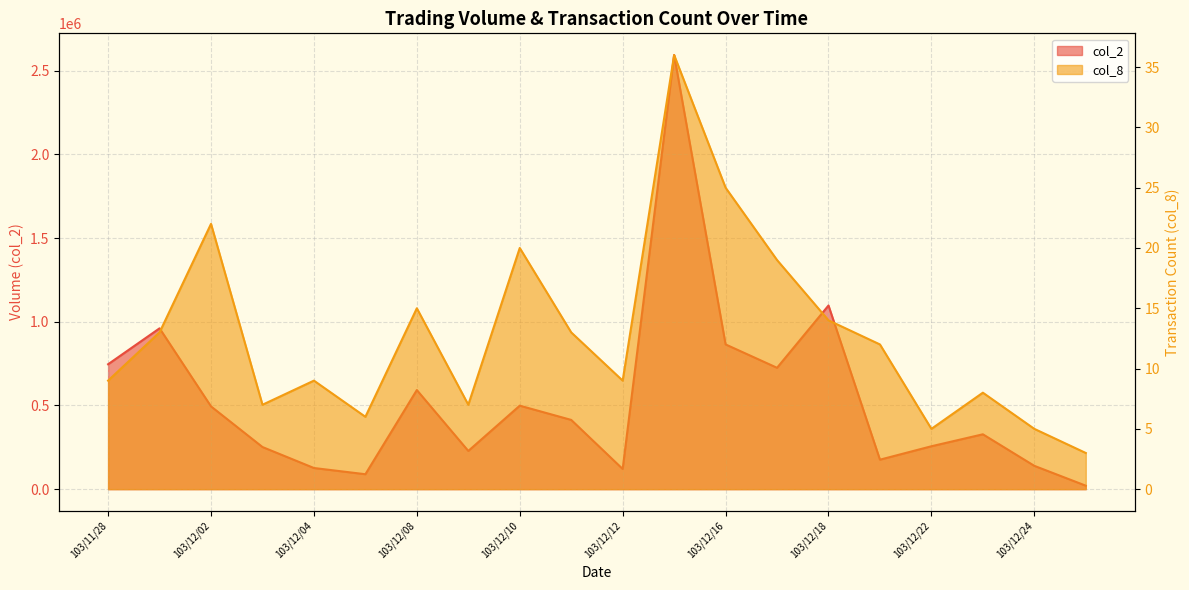

True or false: col_8 has a value of 6 at 103/12/12.

False